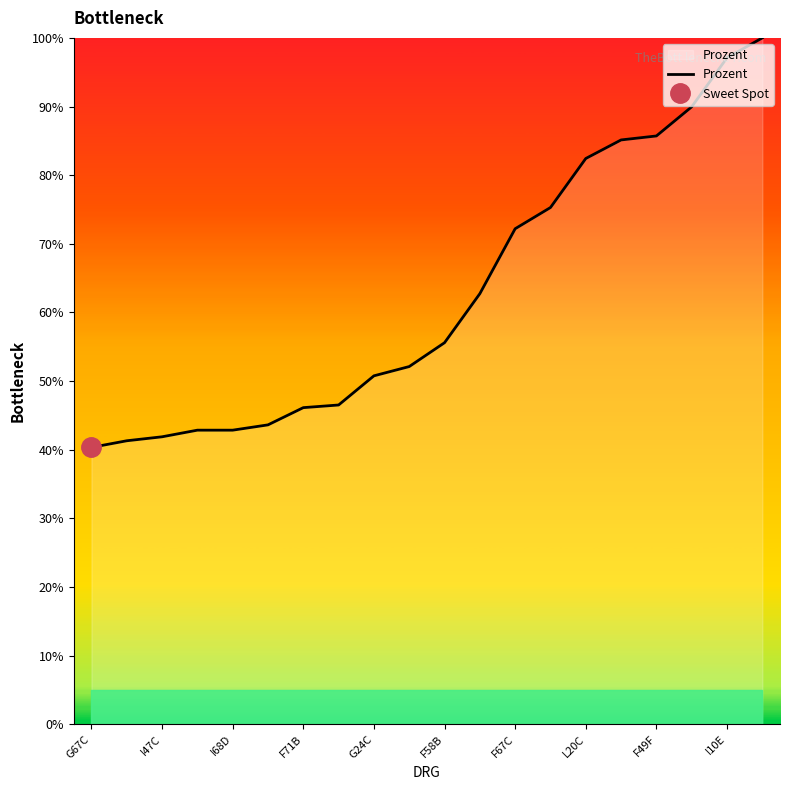

At which label is Prozent closest to 70?

F67C